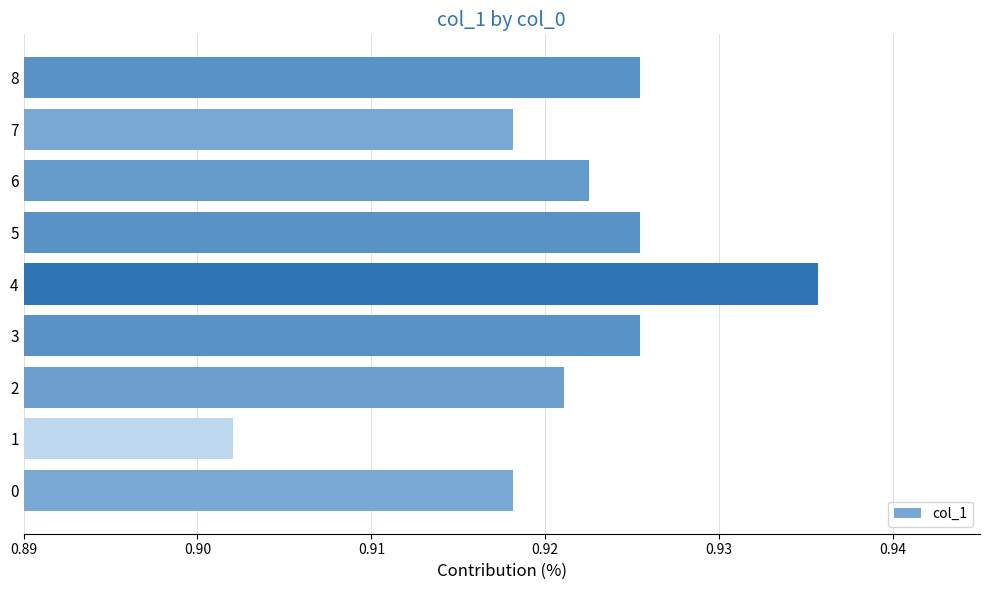

How many distinct data groups are displayed?

1